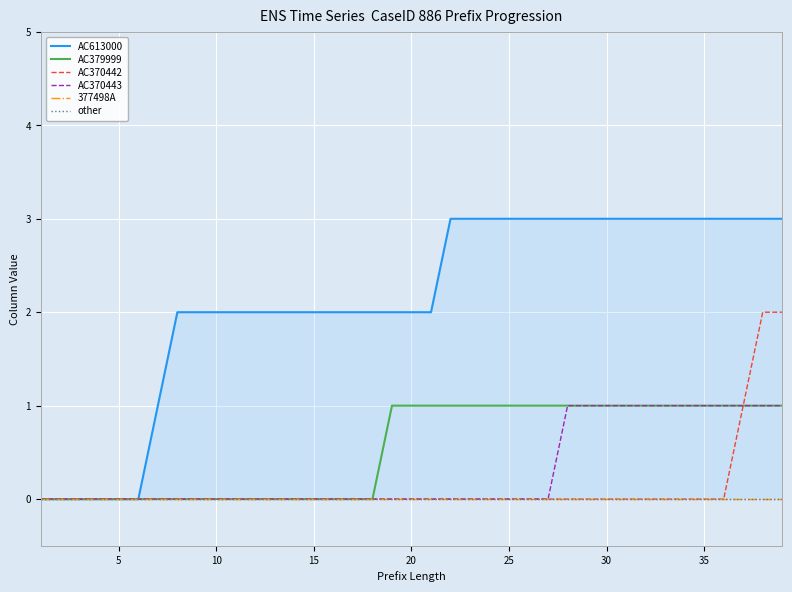

The value of 377498A at 27 is 0. True or false?

True